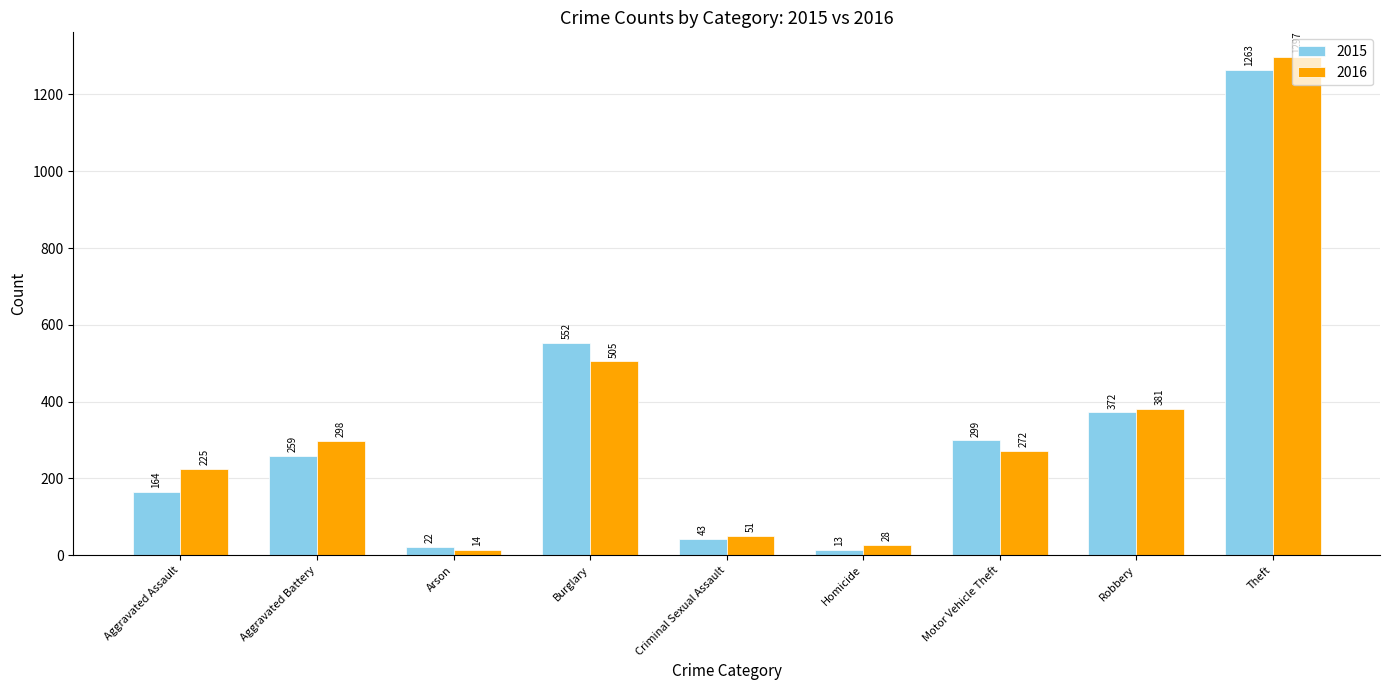

Reading left to right, extract all data points from this chart.

2015: 164	259	22	552	43	13	299	372	1263
2016: 225	298	14	505	51	28	272	381	1297